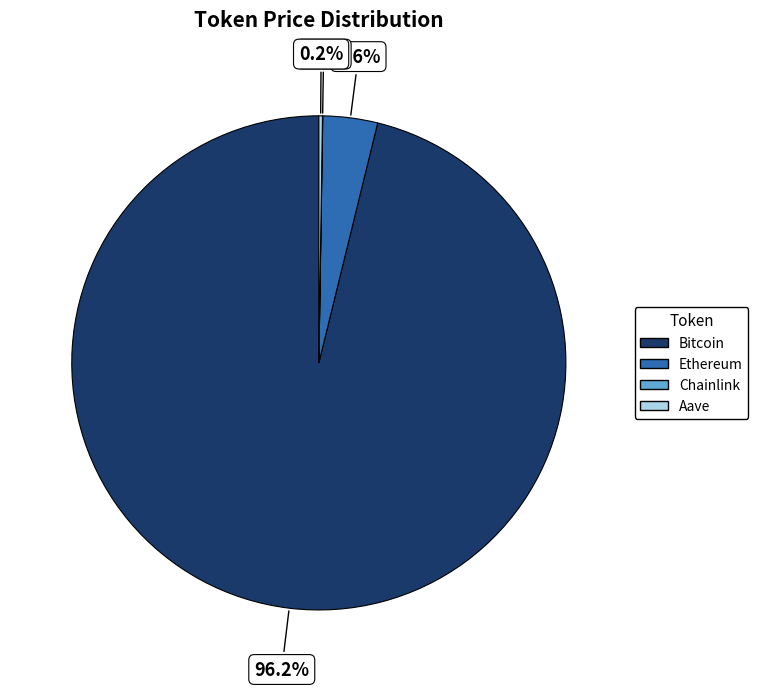

Is Bitcoin the majority of the pie?

Yes